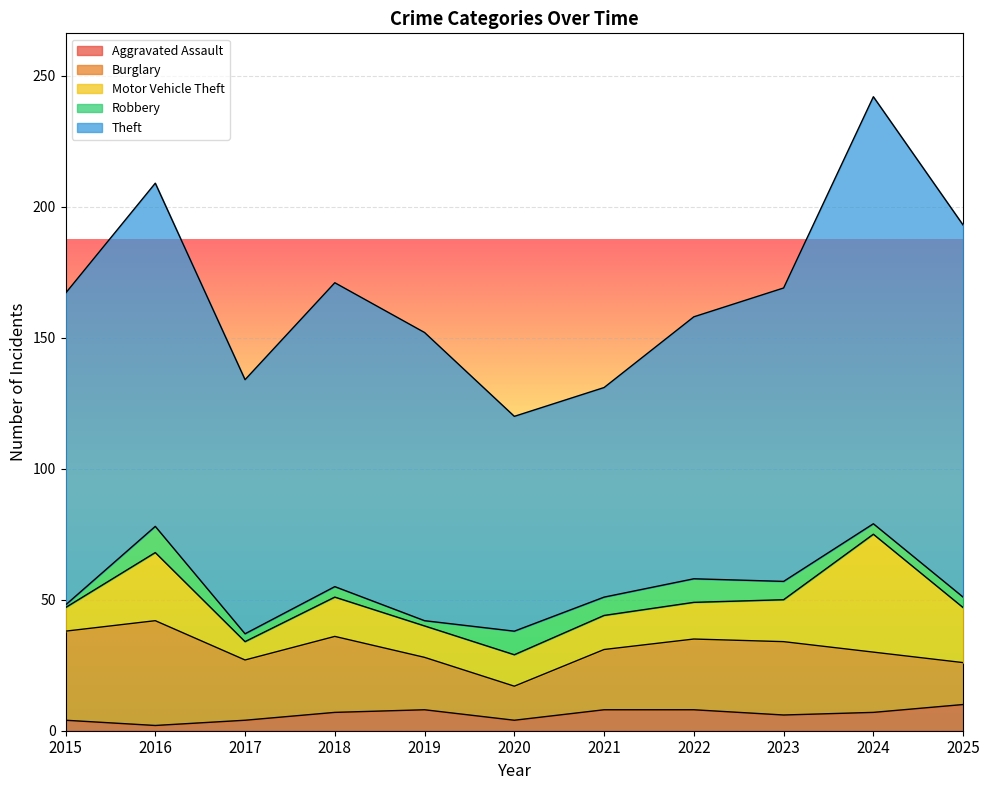

What are all the series names shown in the legend?

Aggravated Assault, Burglary, Motor Vehicle Theft, Robbery, Theft